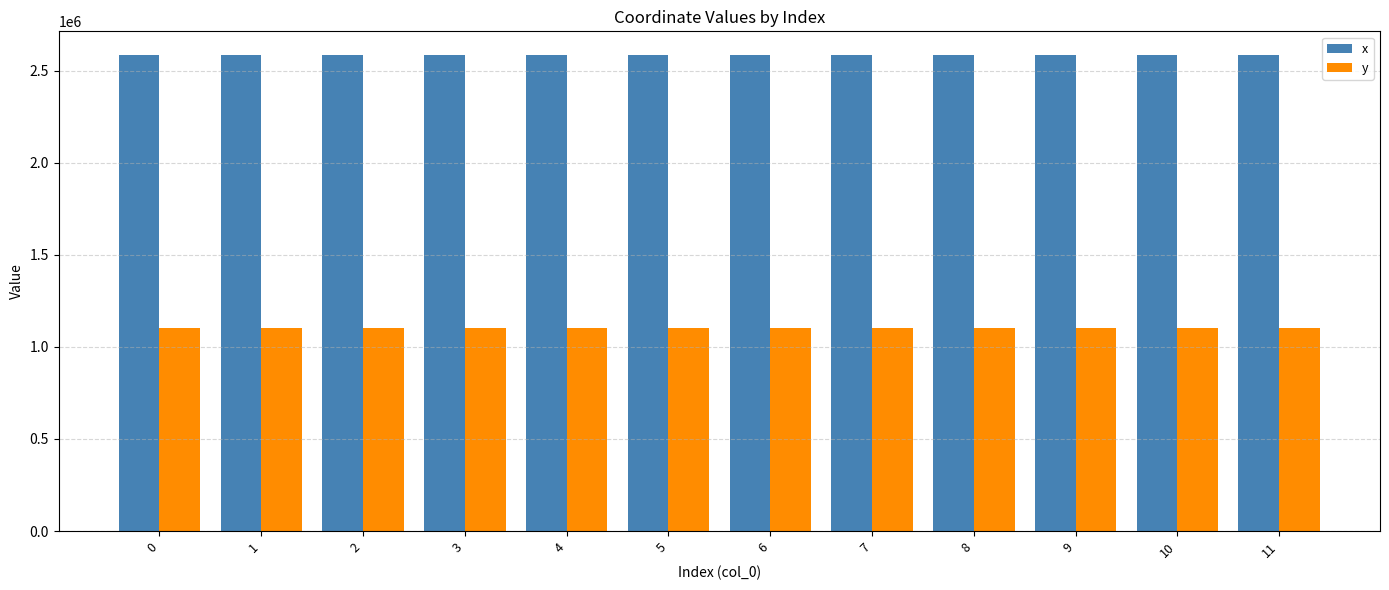

Are the bars horizontal?

No